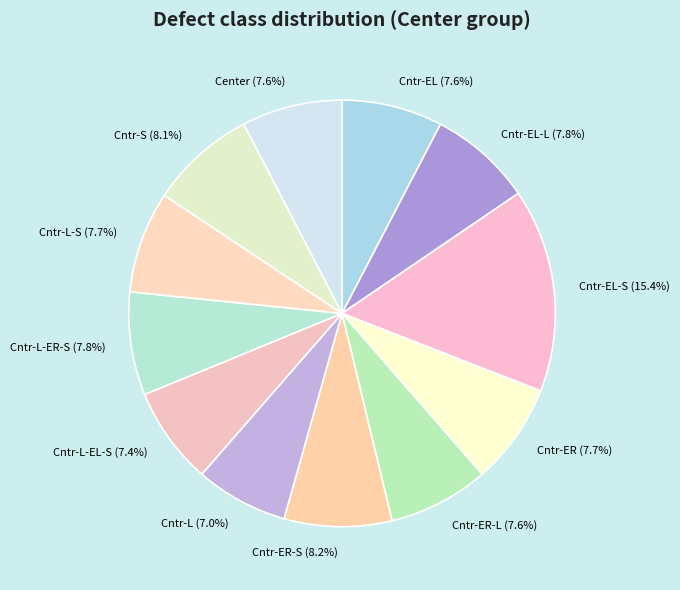

Is Cntr-L-ER-S the majority of the pie?

No